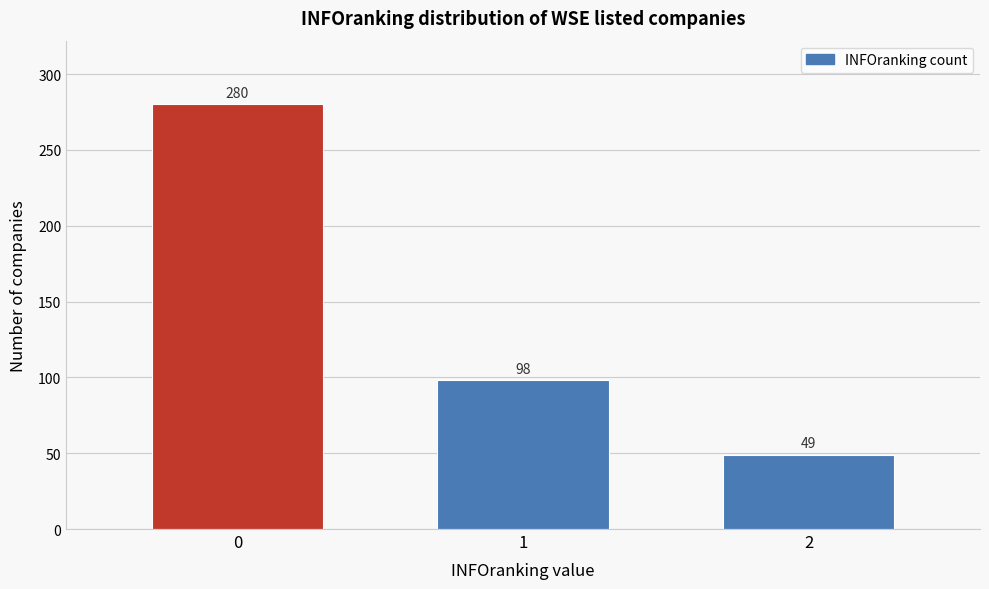

Reading left to right, list all the values displayed in this chart.

0=280	1=98	2=49